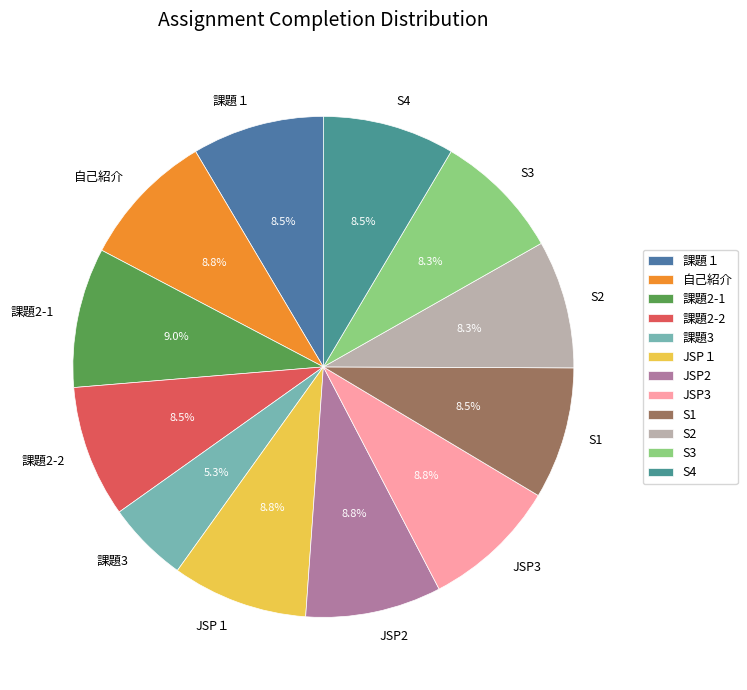

To the nearest percent, what portion does JSP3 represent?

9%